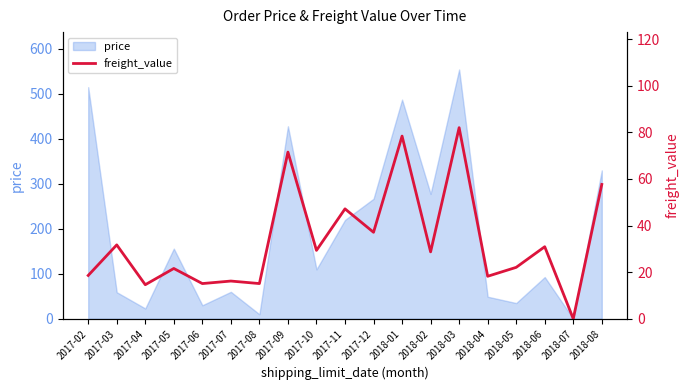

Where is the first local minimum?

2017-04